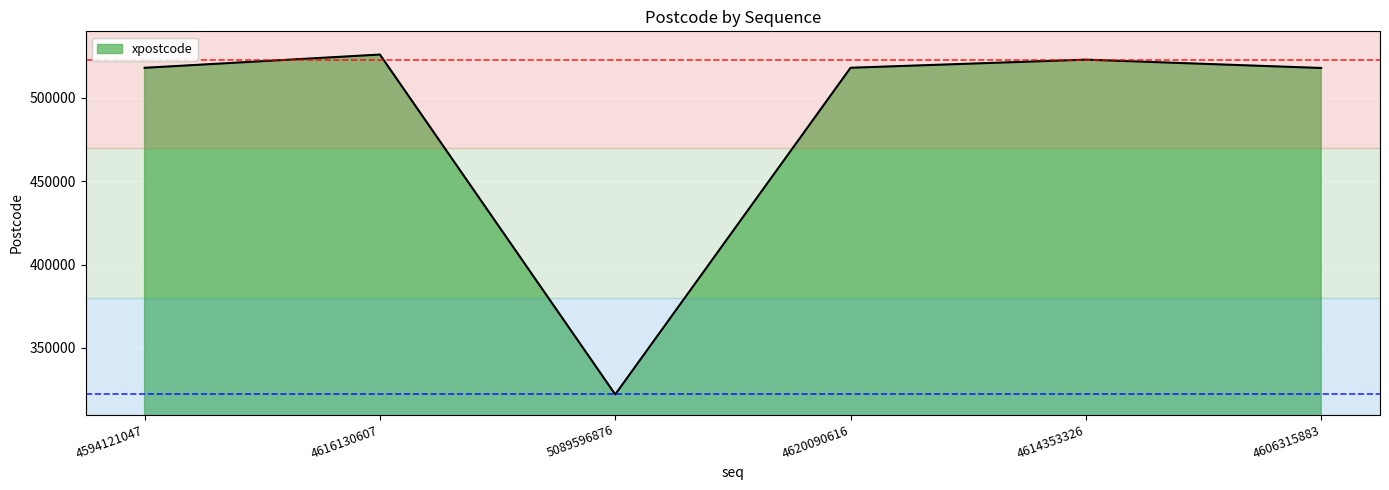

At which label does the data first exceed 518133?

4616130607